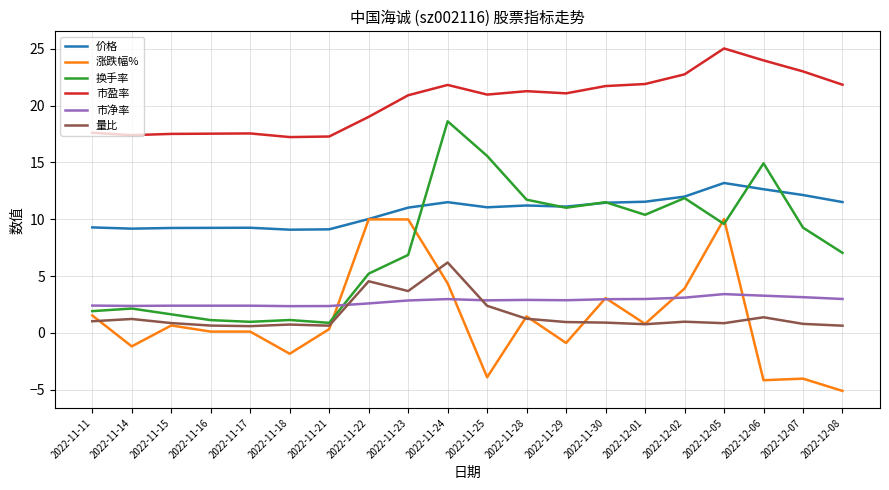

What position from the left is 2022-11-18?

6